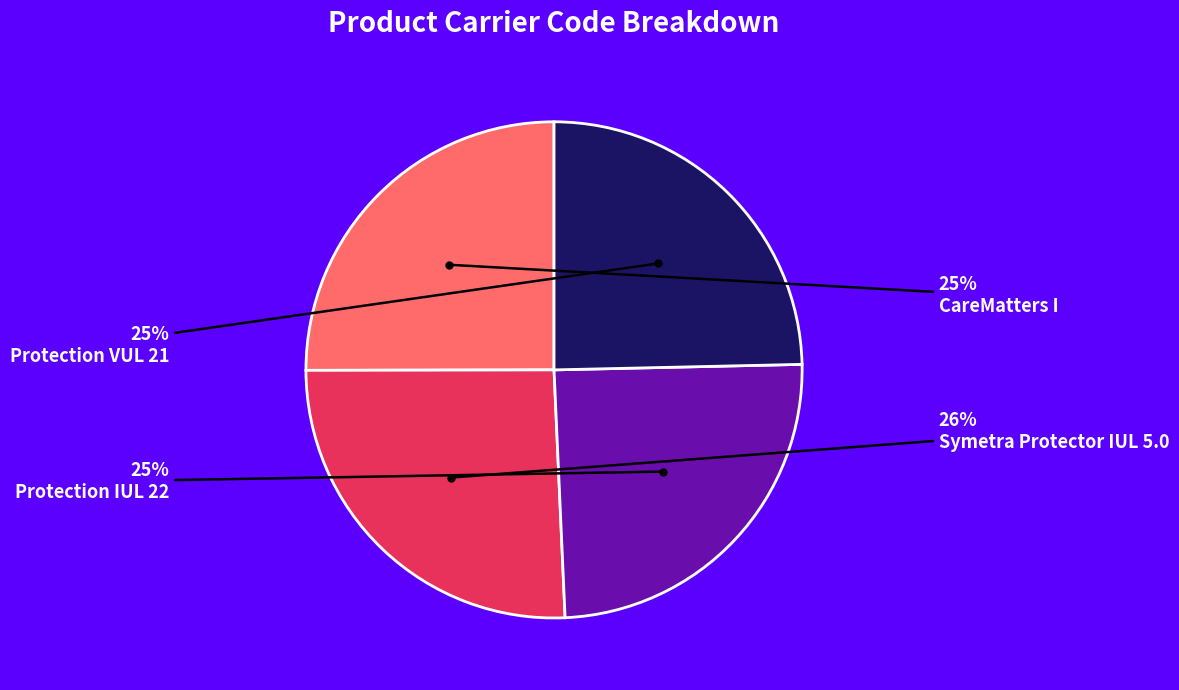

Which category has the biggest portion of the pie?

Symetra Protector IUL 5.0